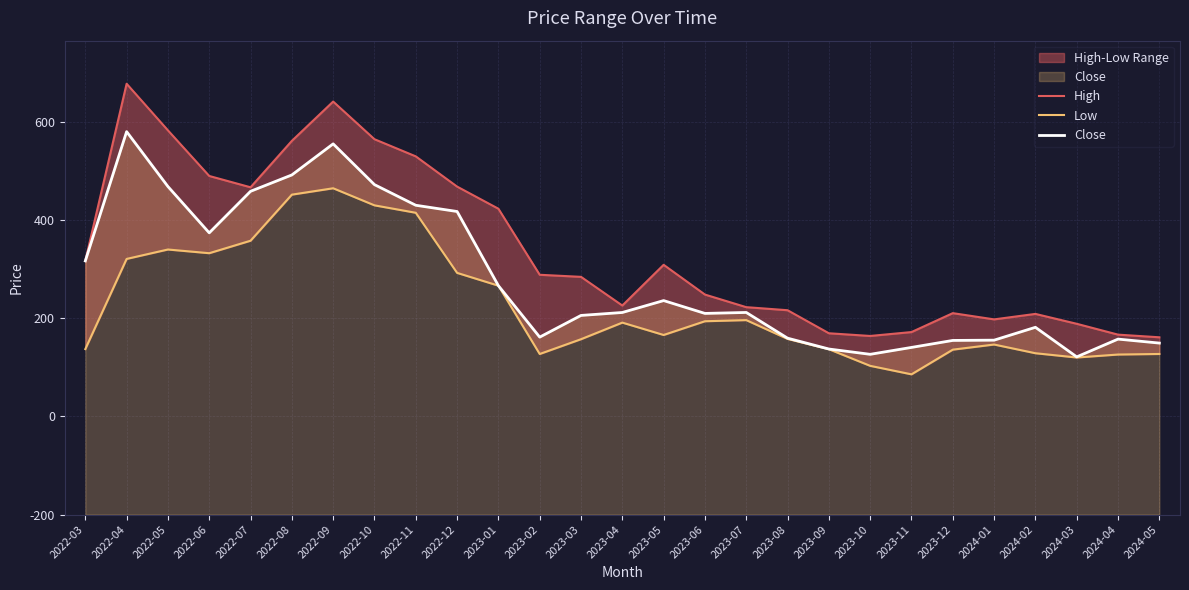

What position from the right is 2024-05?

1